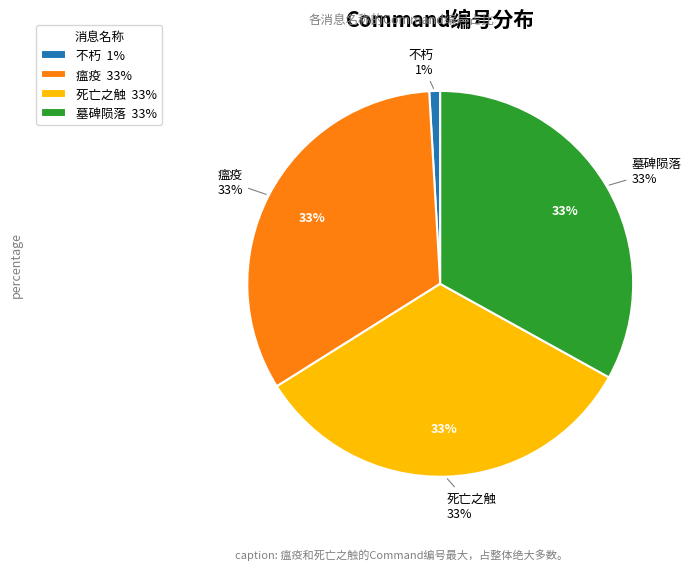

How many segments does this pie chart have?

4